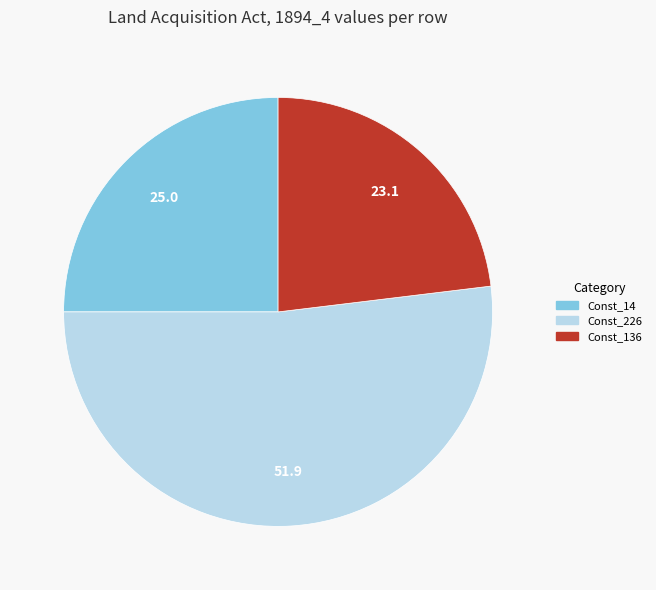

True or false: Const_226 accounts for 52% of the total.

True